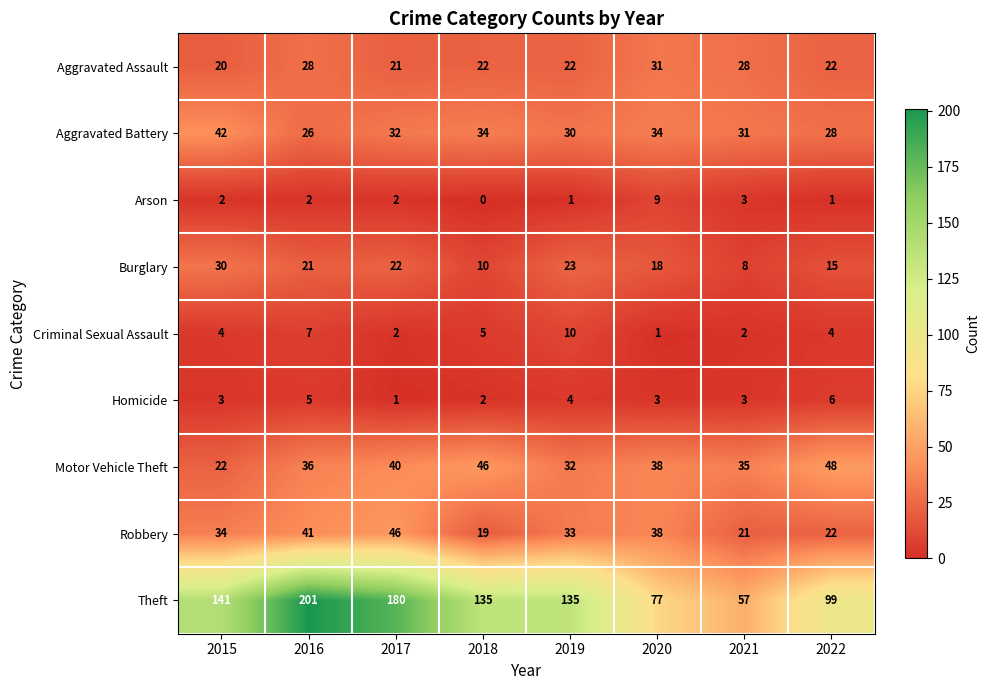

Which label corresponds to the largest value in the chart?

2016